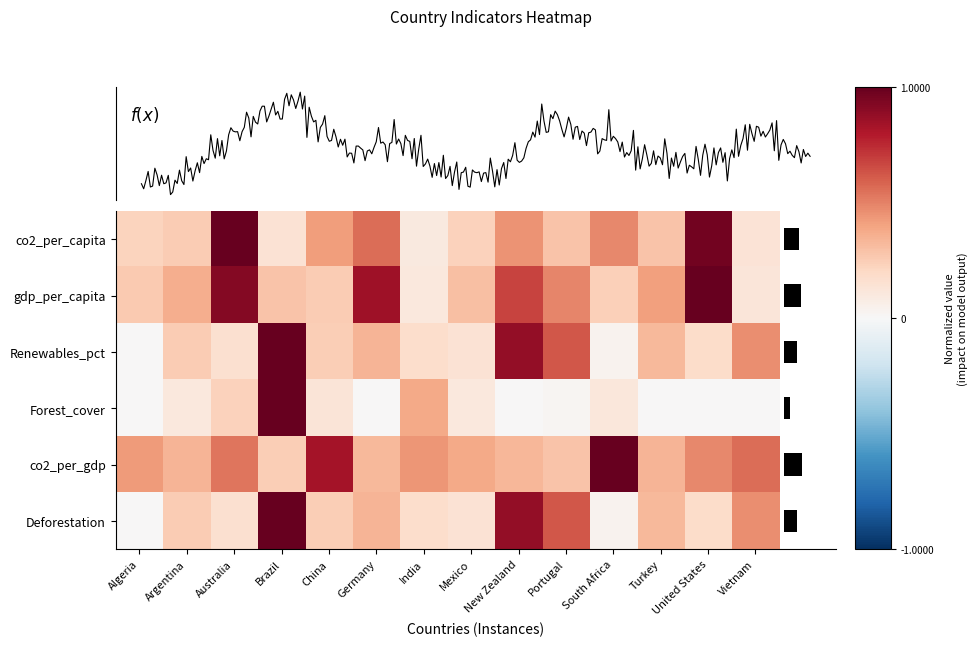

Between Brazil and India, which is larger?

Brazil